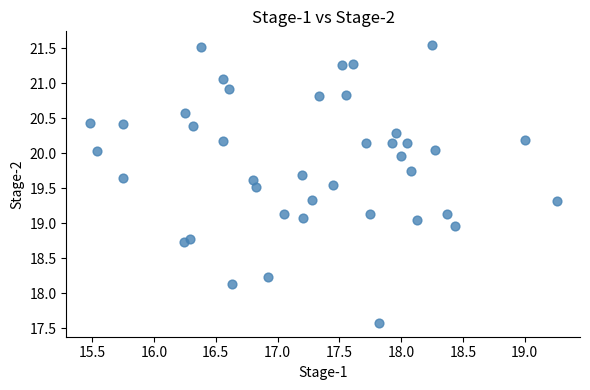

What is the range of Y values (max minus min)?

4.0